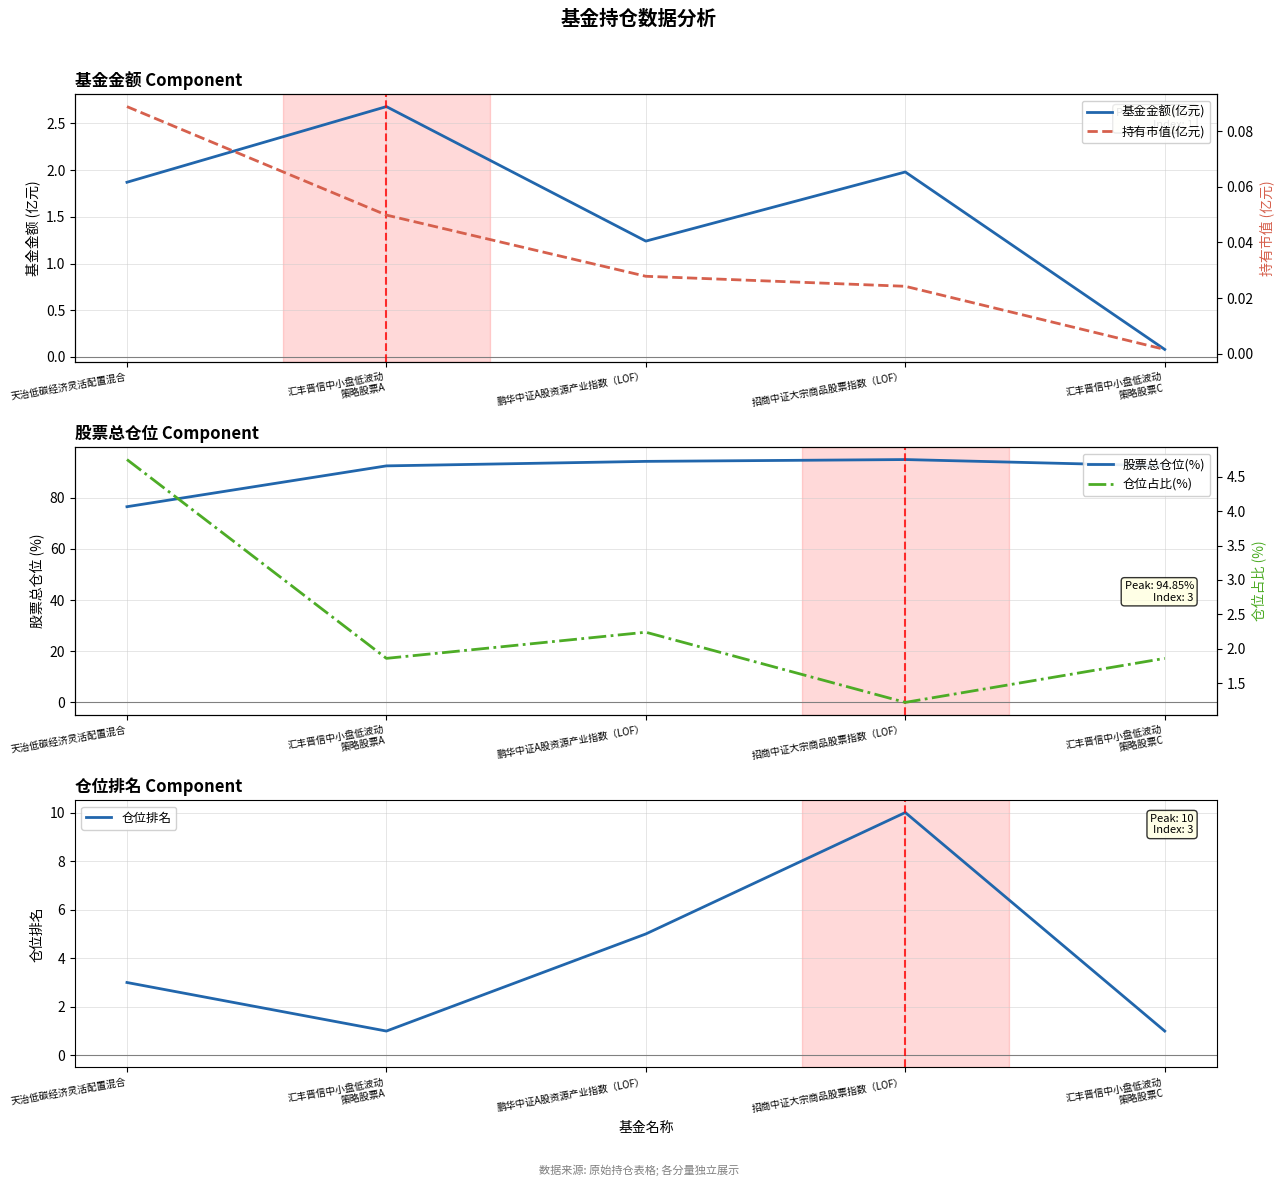

What value does the 股票总仓位(%) series have at 汇丰晋信中小盘低波动
策略股票C?

92.4